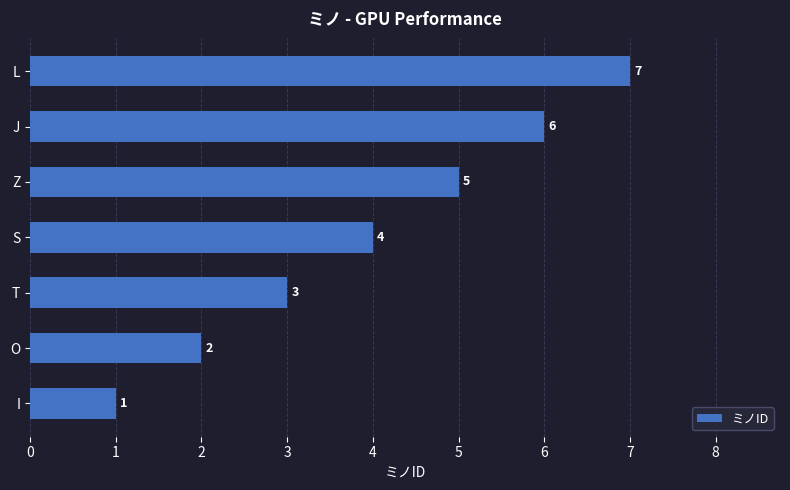

The value at T is 1. True or false?

False